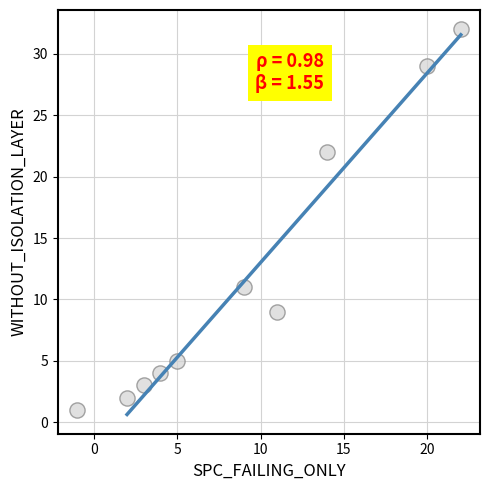

What Y value in the scatter plot is closest to 16?

11